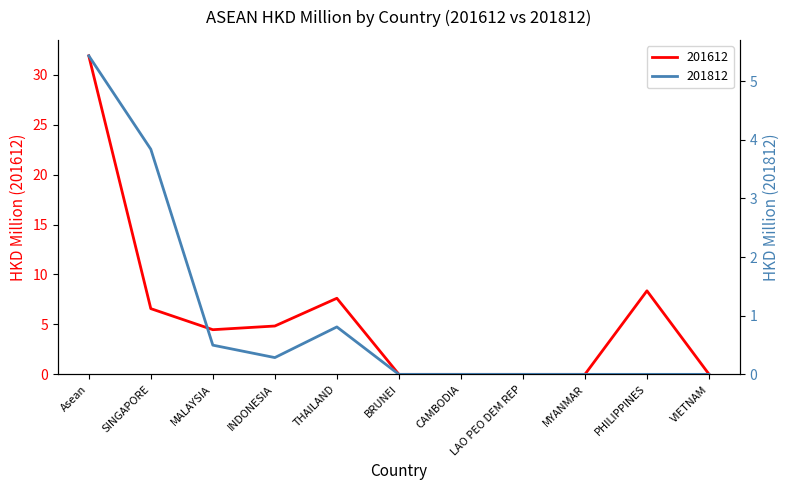

Reading right to left, what are all the values shown in this chart?

201612: 0.0	8.4	0.0	0.0	0.0	0.0	7.6	4.8	4.5	6.6	31.9
201812: 0.0	0.0	0.0	0.0	0.0	0.0	0.8	0.3	0.5	3.8	5.4